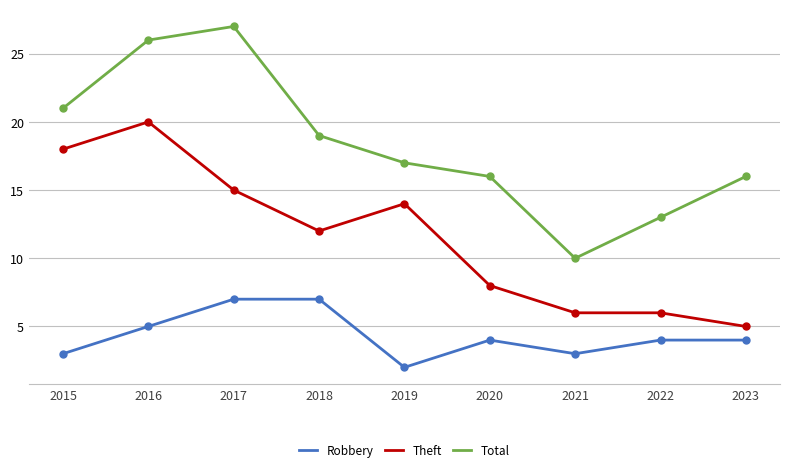

What are all the series names shown in the legend?

Robbery, Theft, Total